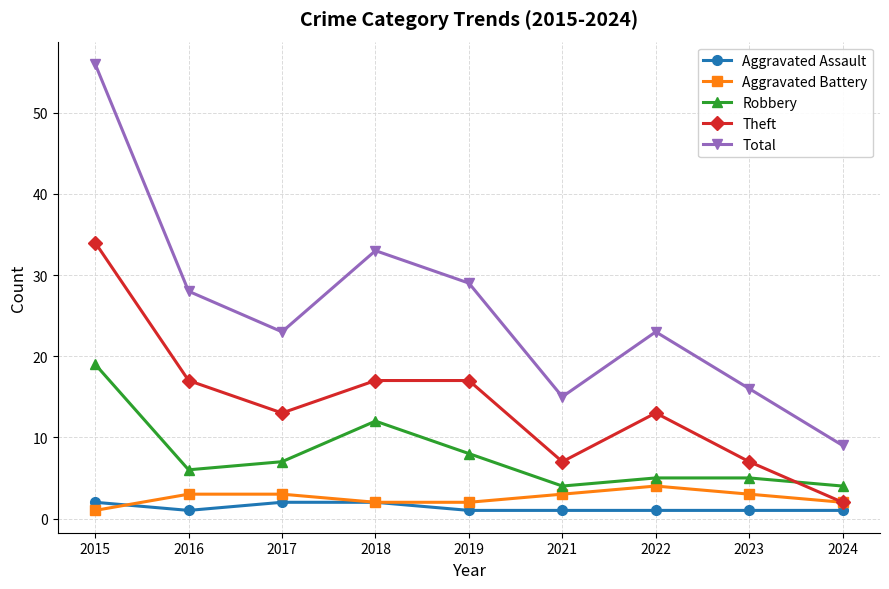

The value of Theft at 2021 is 7. True or false?

True